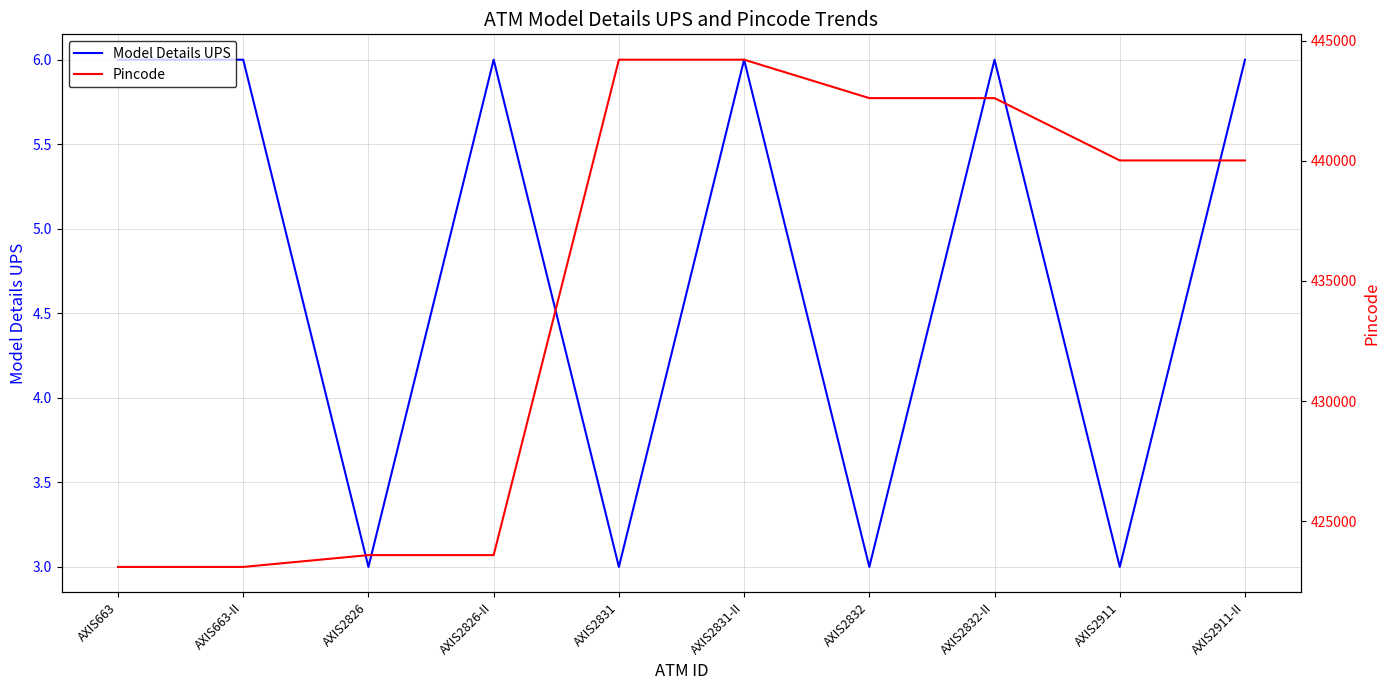

What is the sum of all Pincode values?

4347062